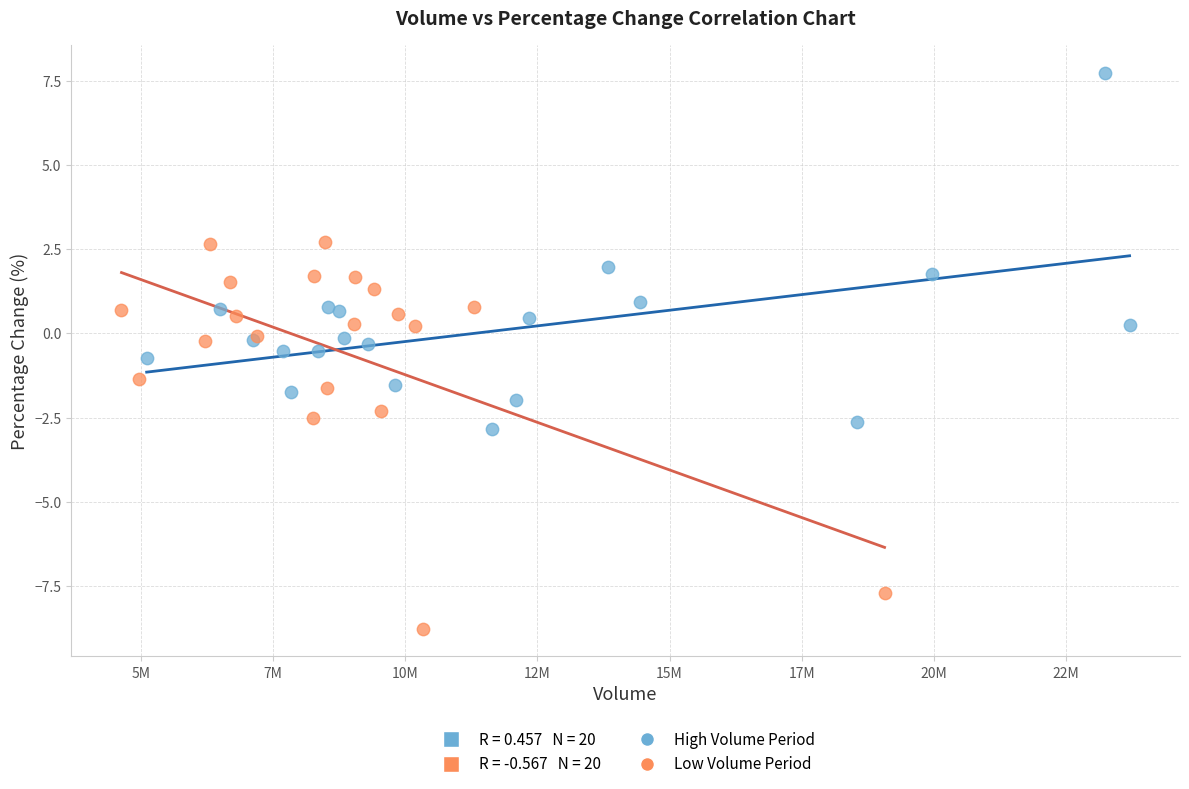

Which series contains the highest Y value?

High Volume Period